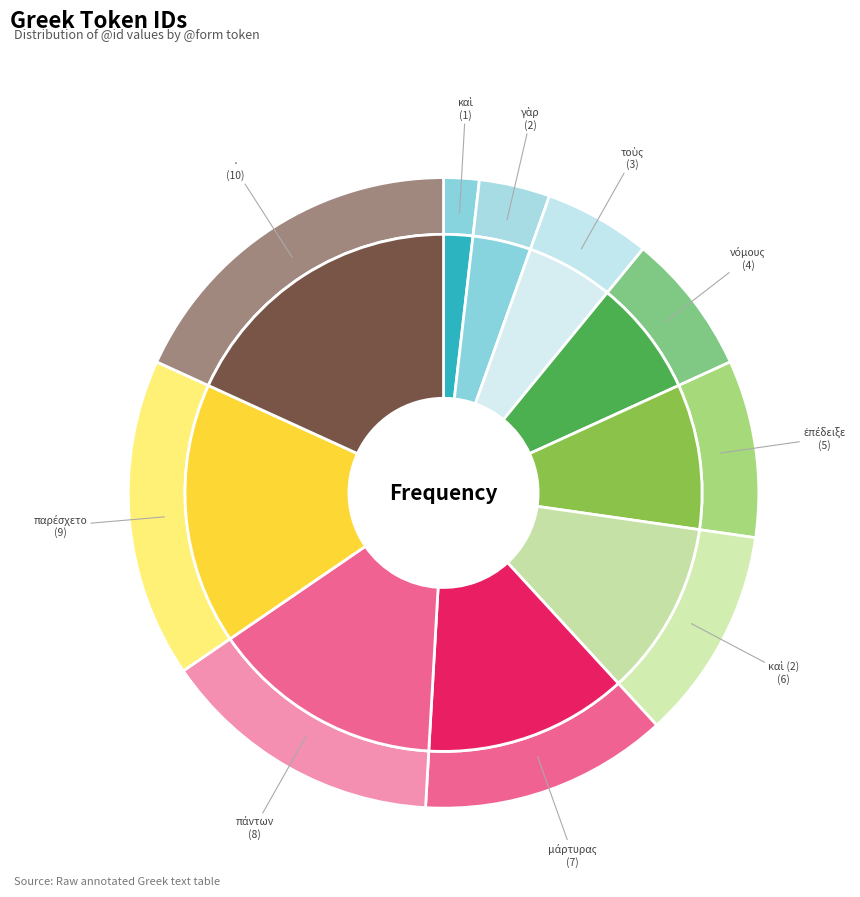

Is it true that τοὺς is 5% of the pie?

True